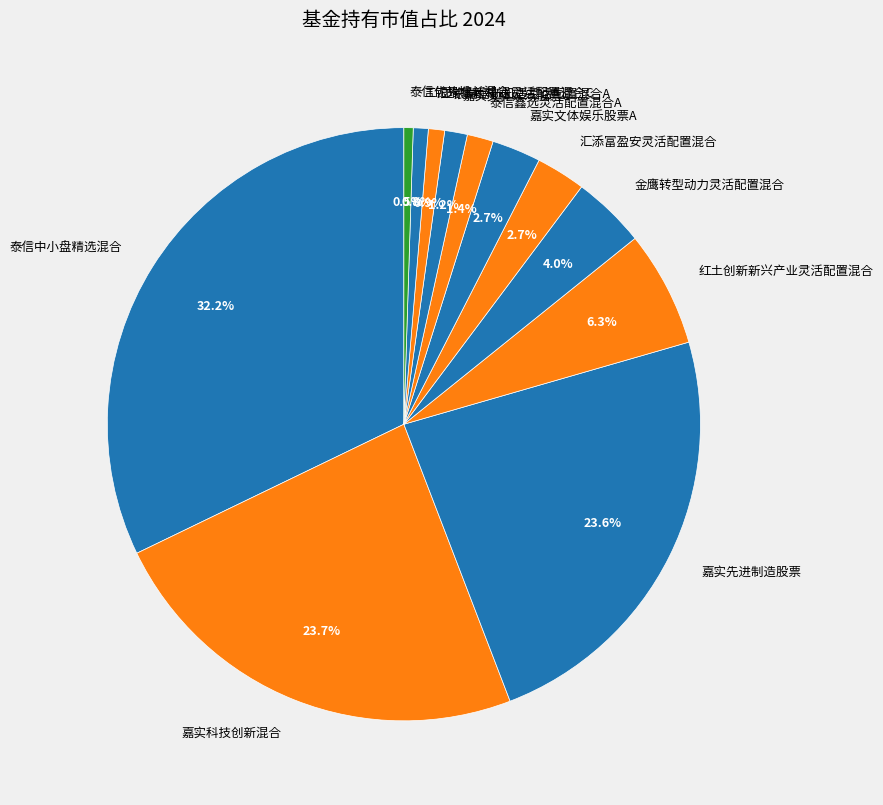

To the nearest percent, what percentage of the pie is 泰信鑫选灵活配置混合A?

1%